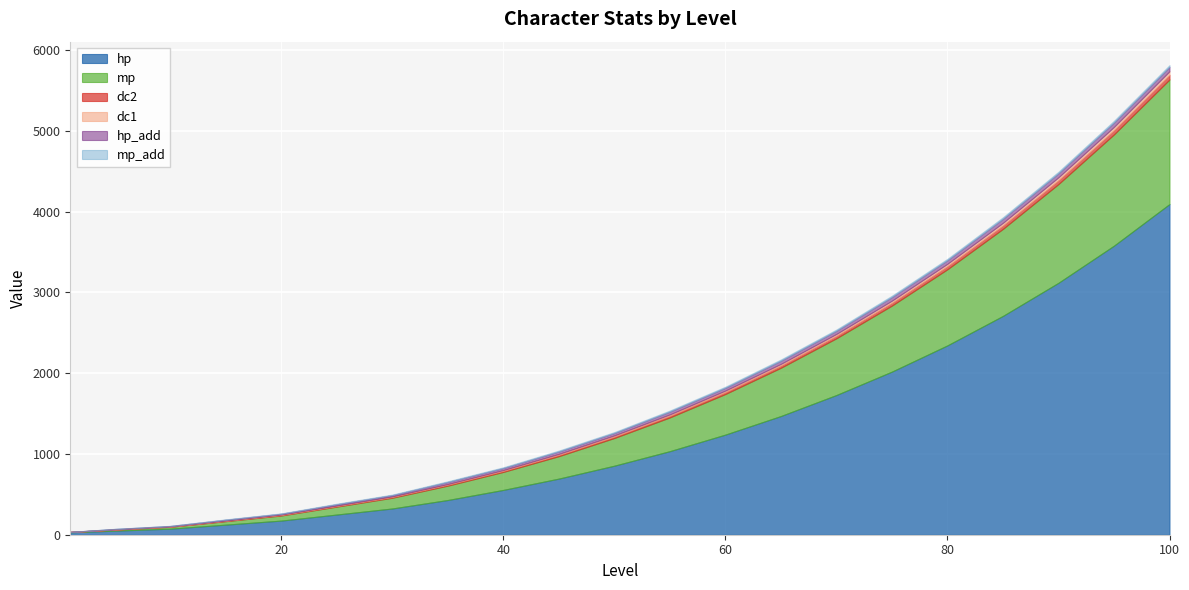

What is the average value of the dc2 series?

22